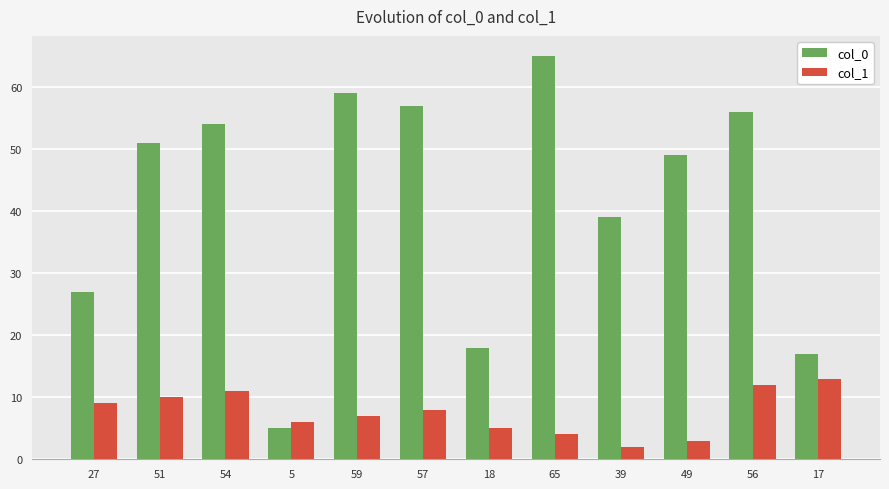

What is the label of the 12th bar from the left?

17